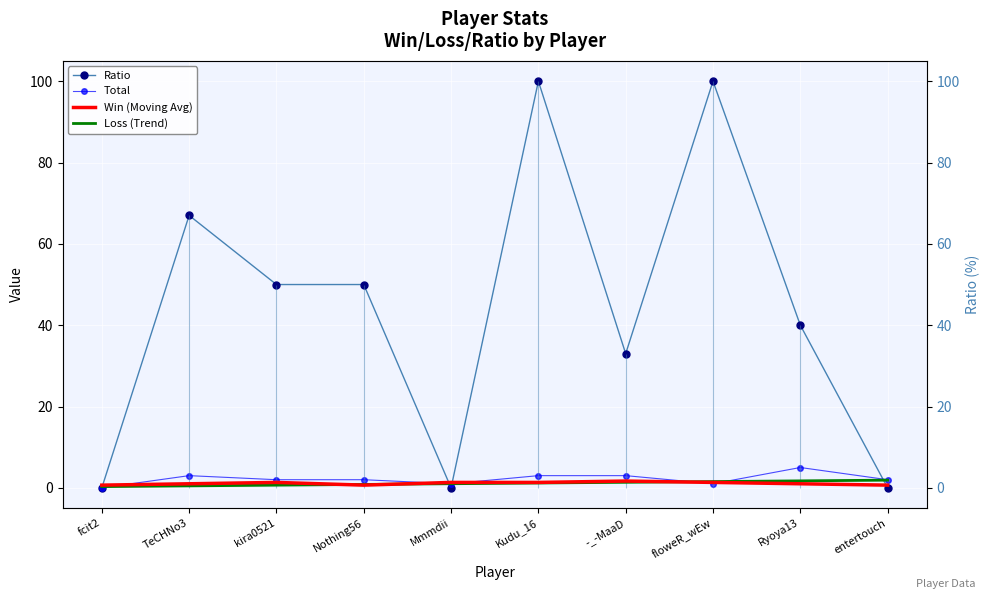

Is the value of Win (Moving Avg) at -_-MaaD greater than the value of Total at kira0521?

No